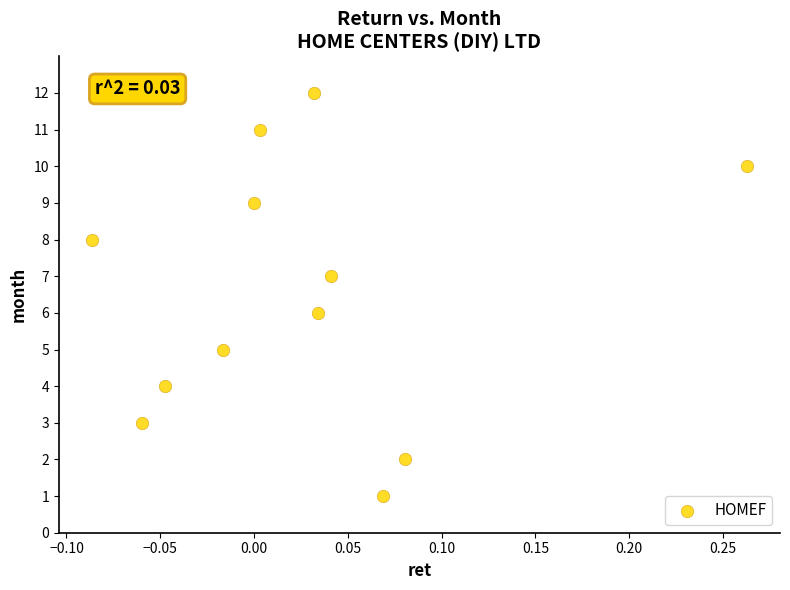

What is the range of Y values (max minus min)?

11